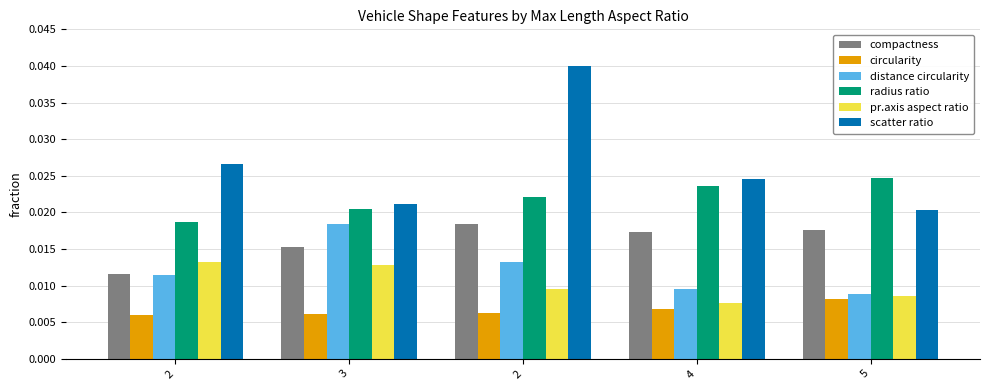

Rank the series at 2 from lowest to highest value.

circularity, distance circularity, compactness, pr.axis aspect ratio, radius ratio, scatter ratio